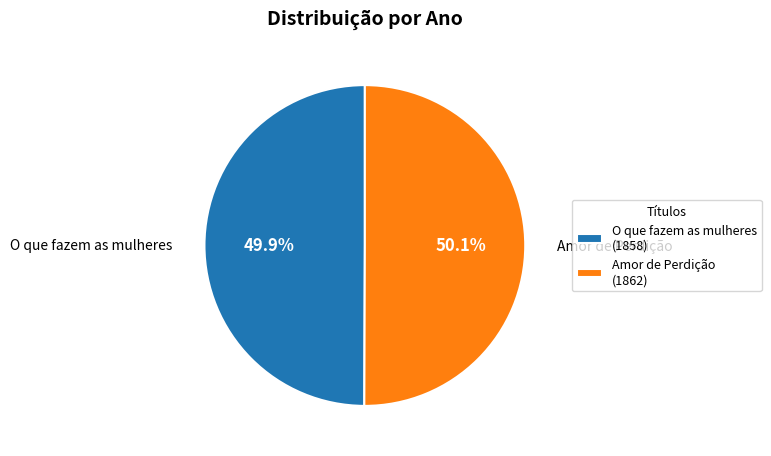

To the nearest percent, what is the combined percentage of Amor de Perdição and O que fazem as mulheres?

100%